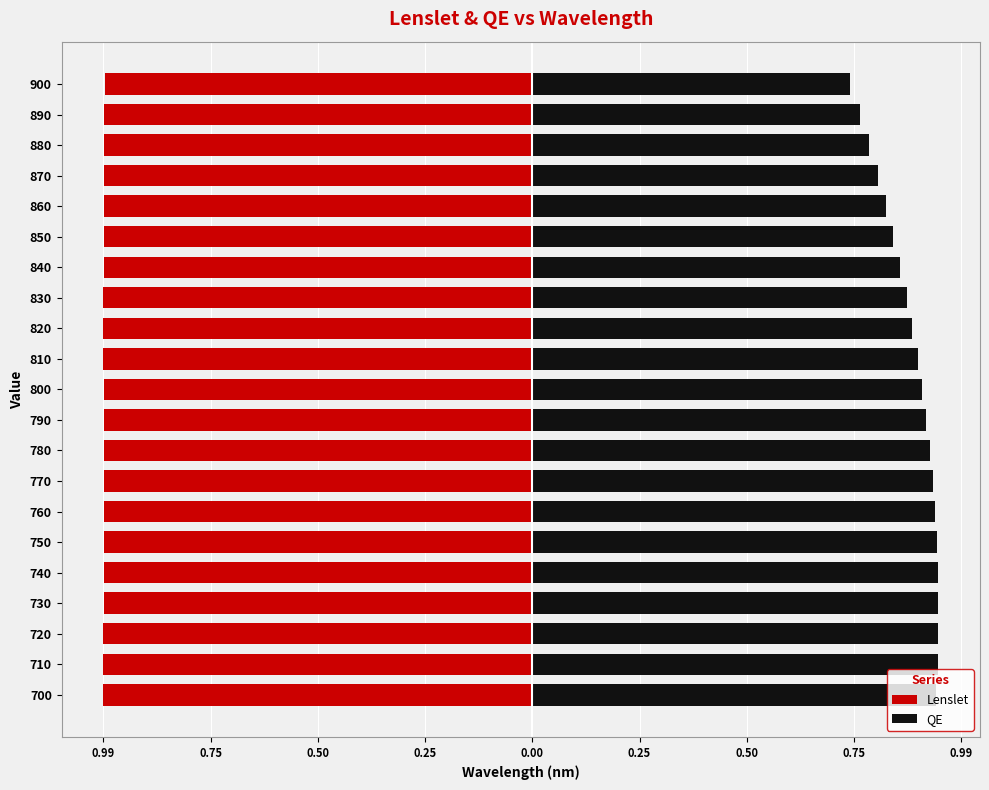

What is the sum of the QE values at 890 and 810?

1.7